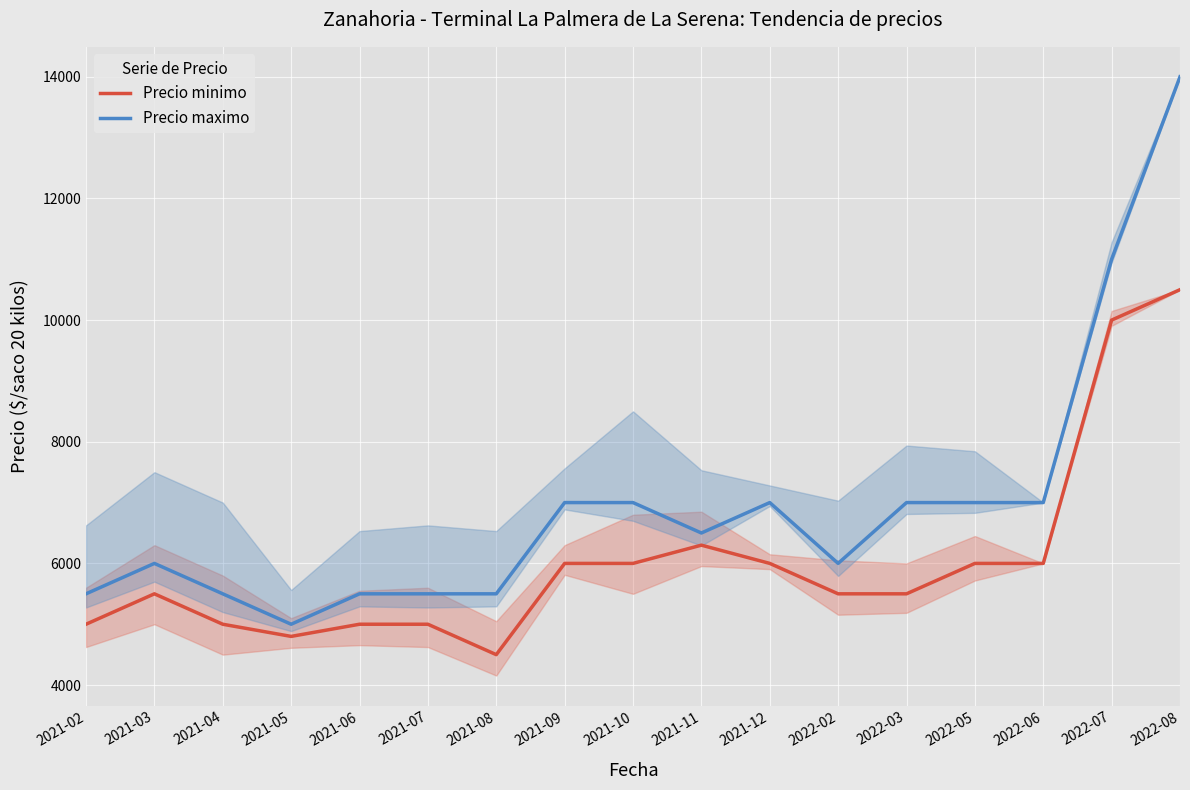

At which label does Precio maximo first exceed 6500?

2021-09